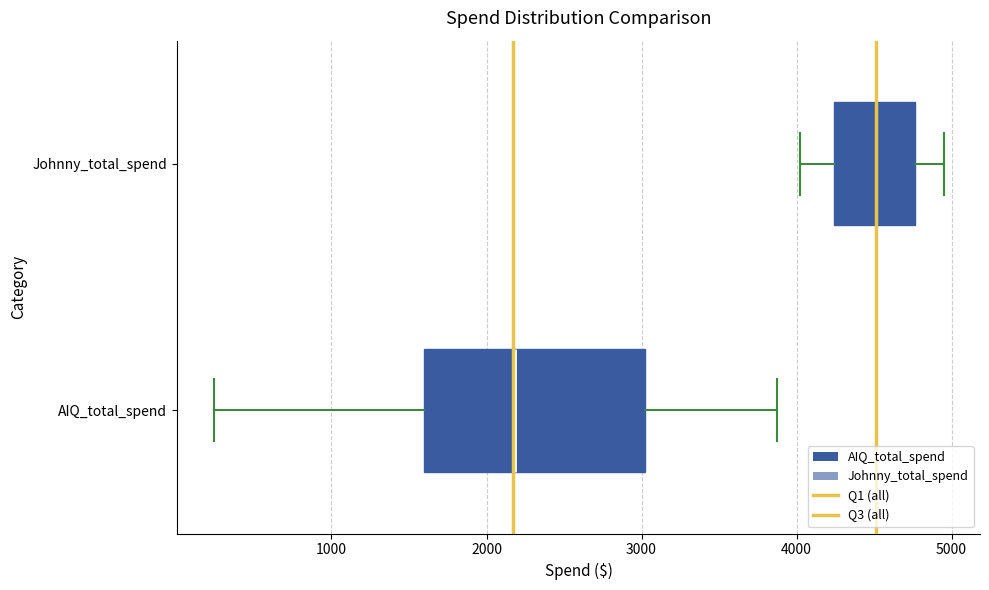

Which box has the furthest to the right median line?

Johnny_total_spend